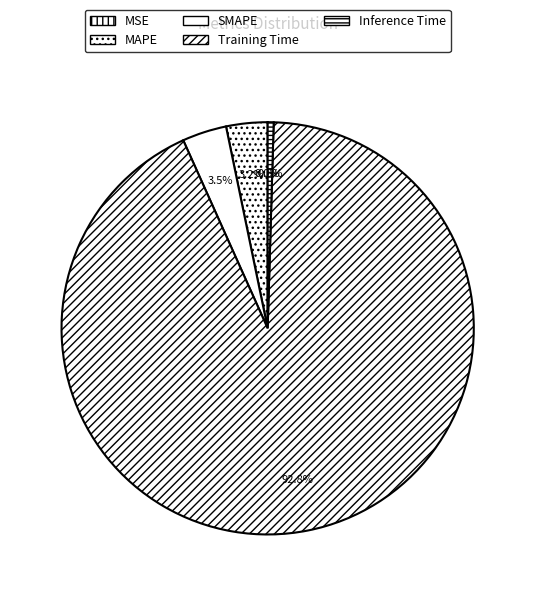

To the nearest percent, what is the average slice percentage?

20%